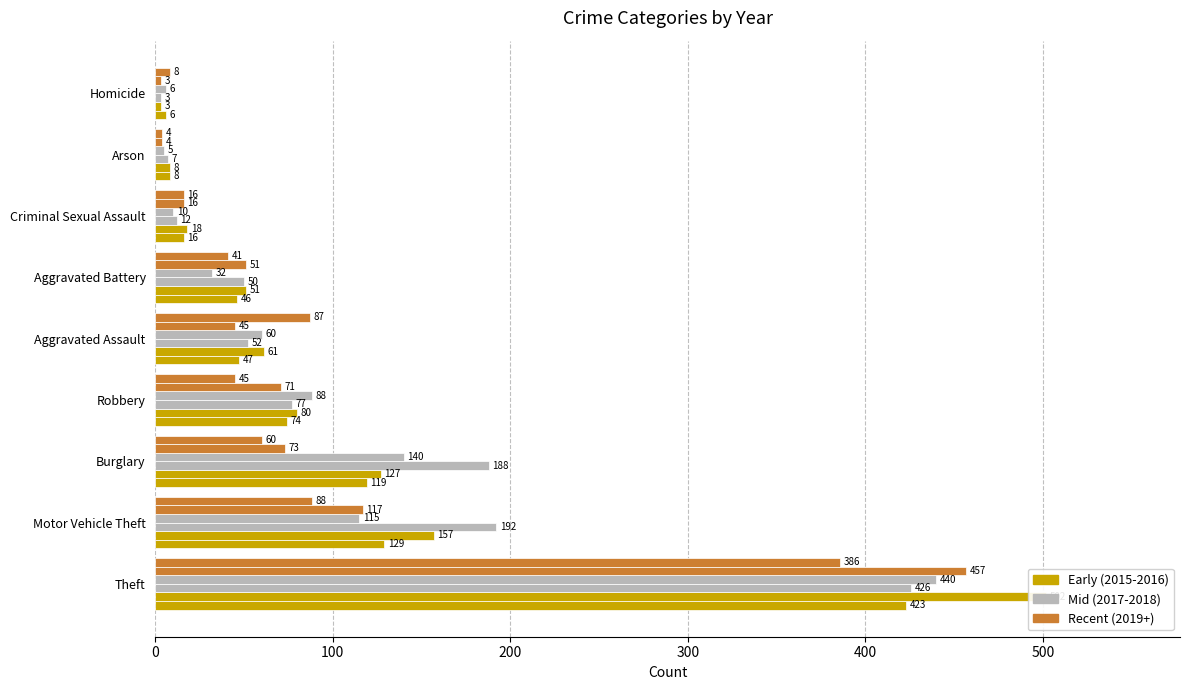

What is the minimum value shown in the chart?

3